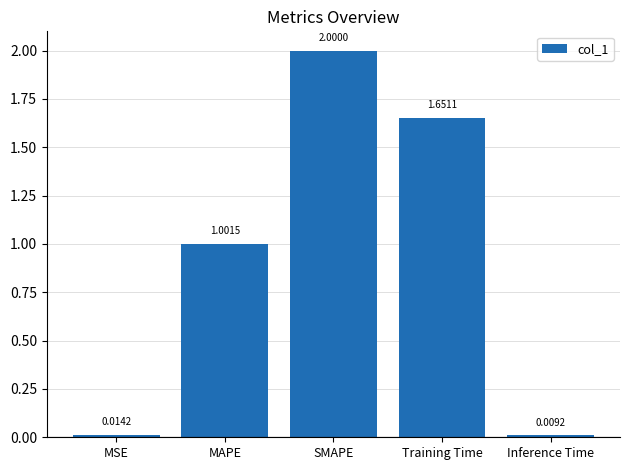

At which label is the value closest to 1?

MAPE